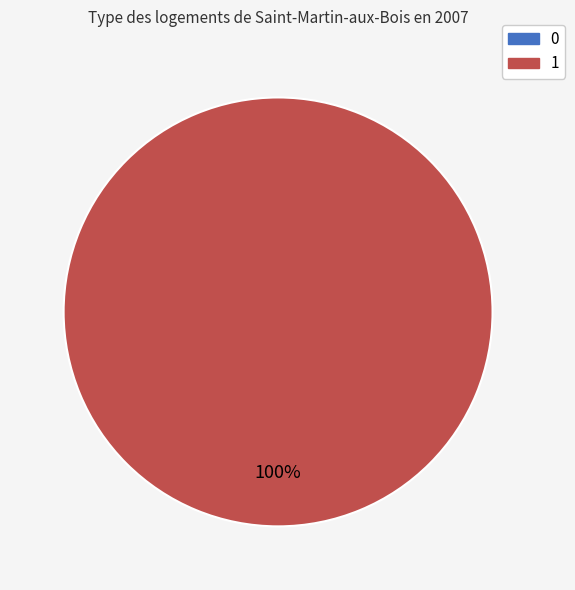

Do 1 and 0 together represent more than half of the pie?

Yes